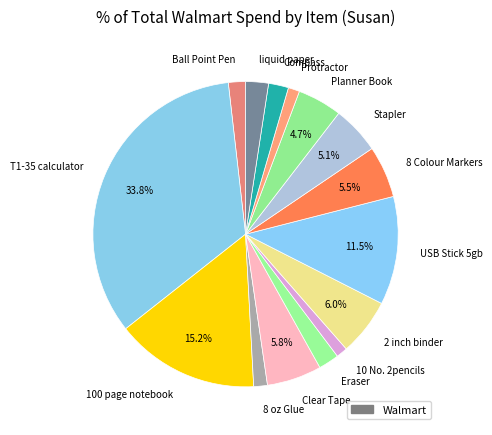

To the nearest percent, what is the combined percentage of Protractor and USB Stick 5gb?

13%